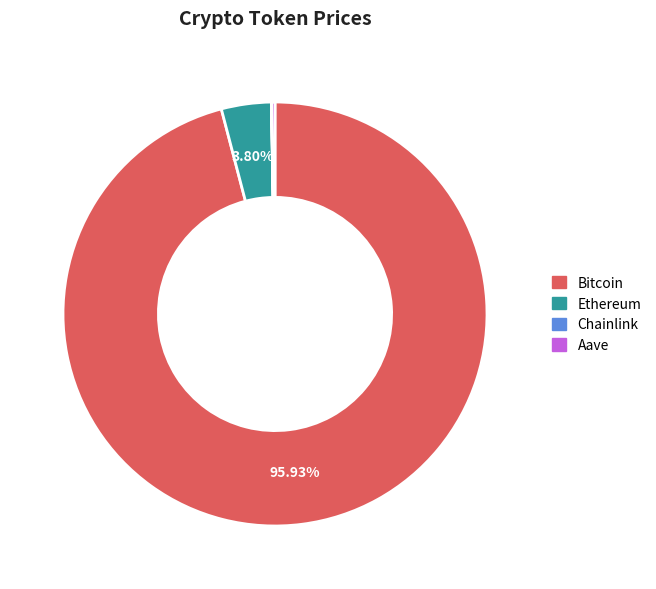

Is the sum of Bitcoin and Ethereum greater than half?

Yes